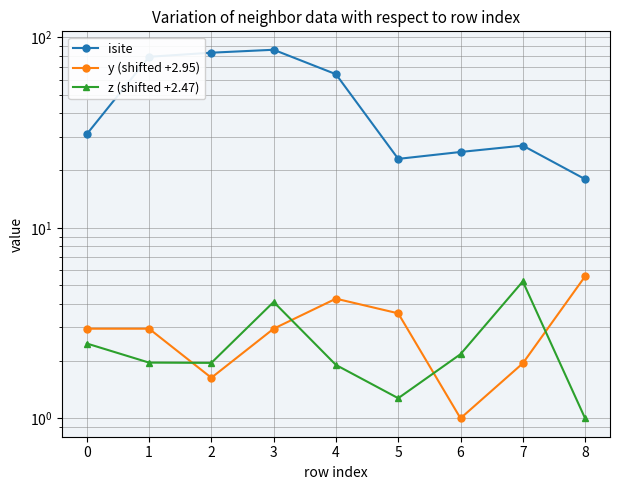

What is the sum of all z (shifted +2.47) values?

22.0